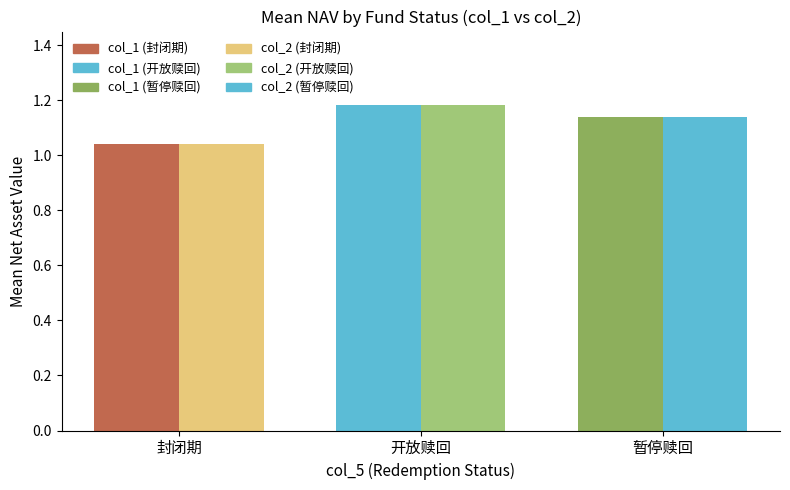

Which has a higher value, 暂停赎回 or 开放赎回?

开放赎回